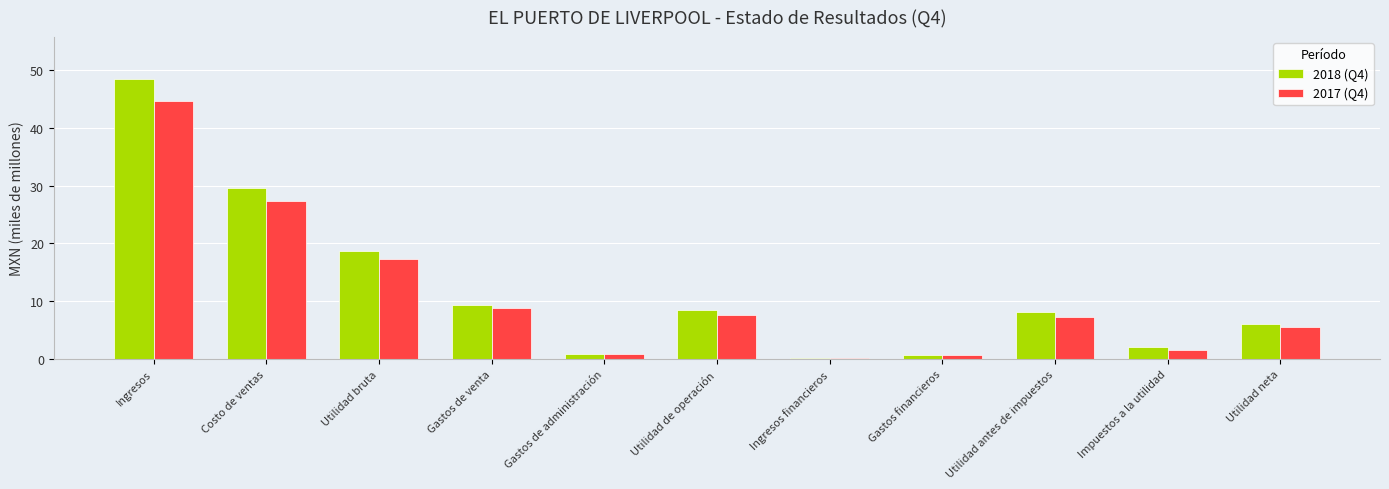

What are all the series names shown in the legend?

2018 (Q4), 2017 (Q4)